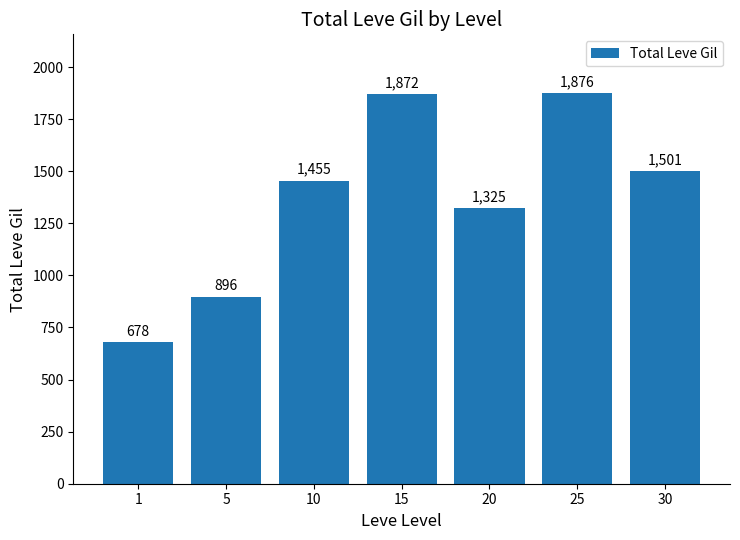

Reading left to right, what are all the values shown in this chart?

1=678	5=896	10=1455	15=1872	20=1325	25=1876	30=1501